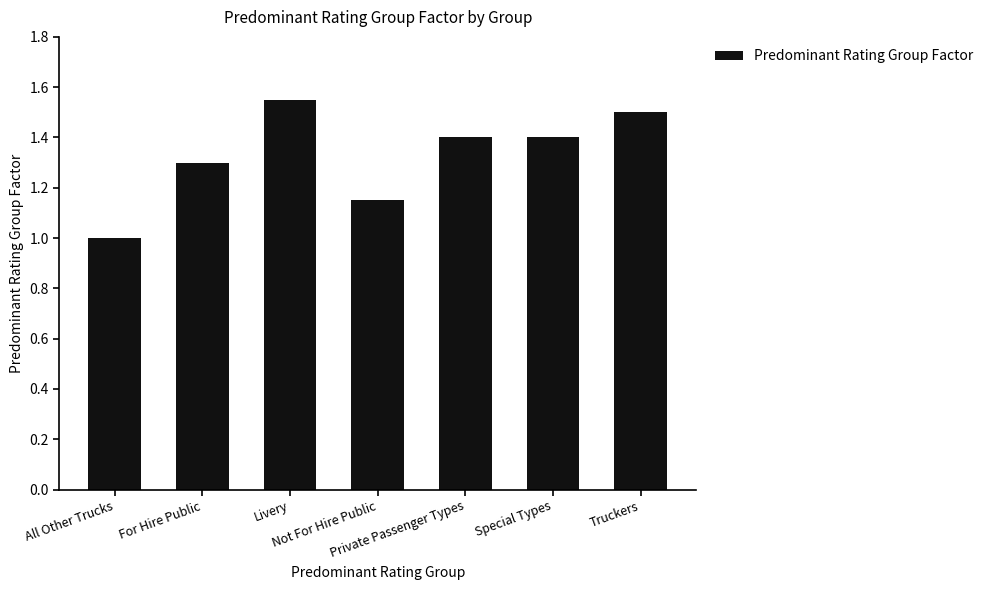

Count the values in the range 1 to 2.

7